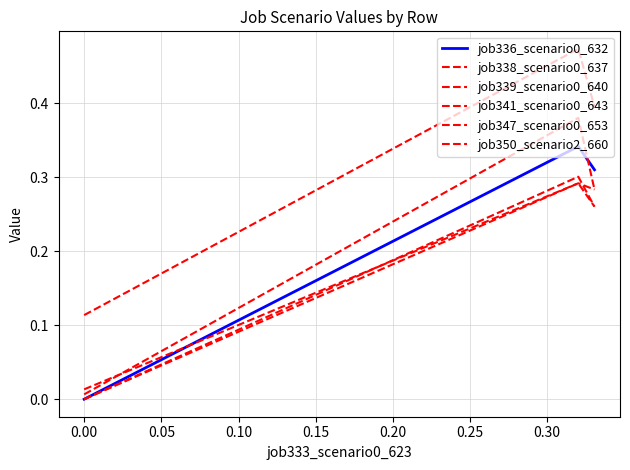

What is the average value of the job350_scenario2_660 series?

0.3